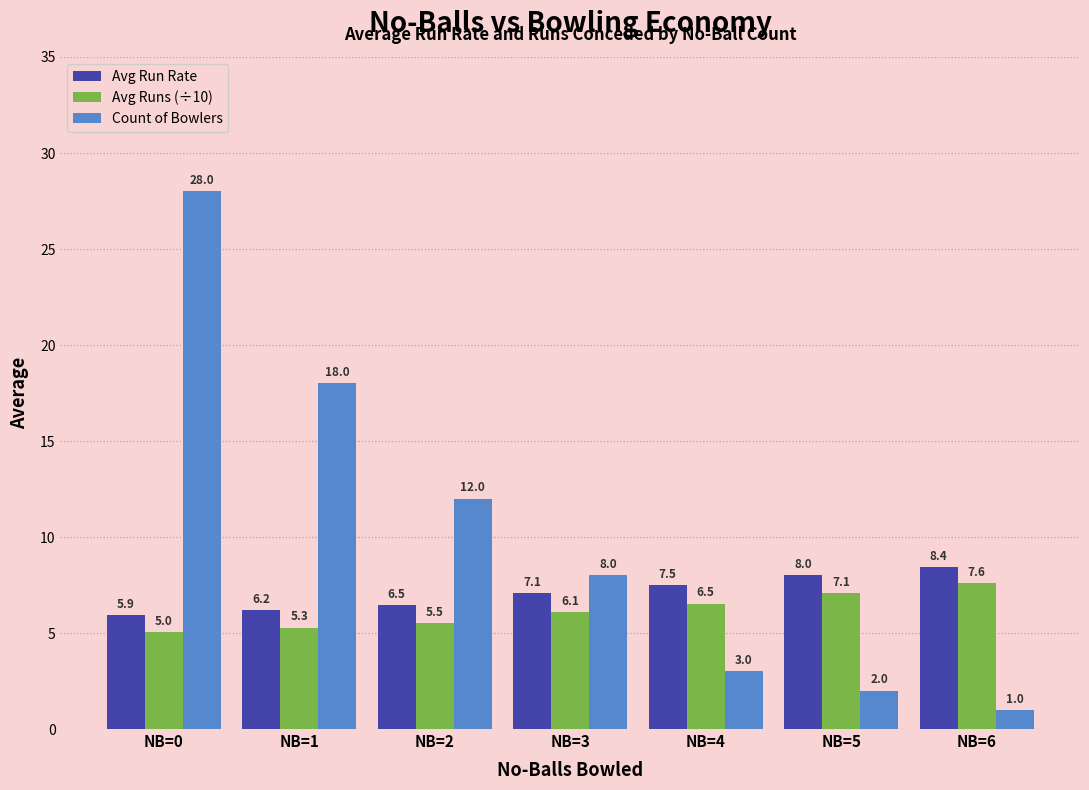

At how many categories does at least one series exceed 17?

2